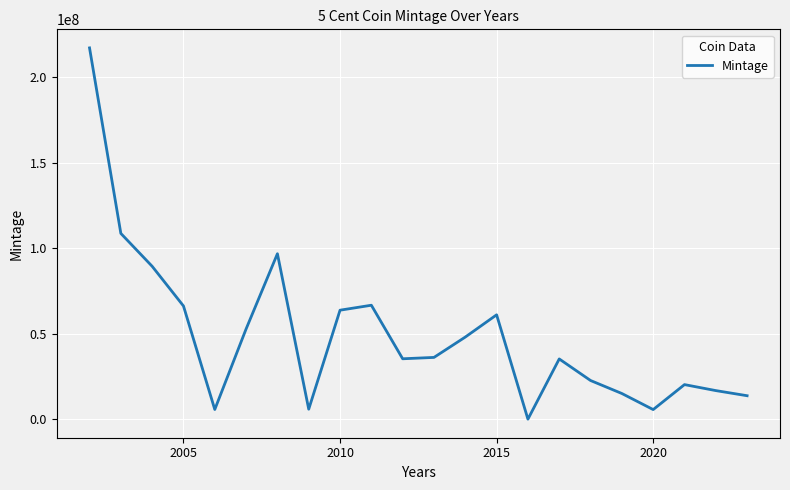

What is the maximum value shown in the chart?

217110000